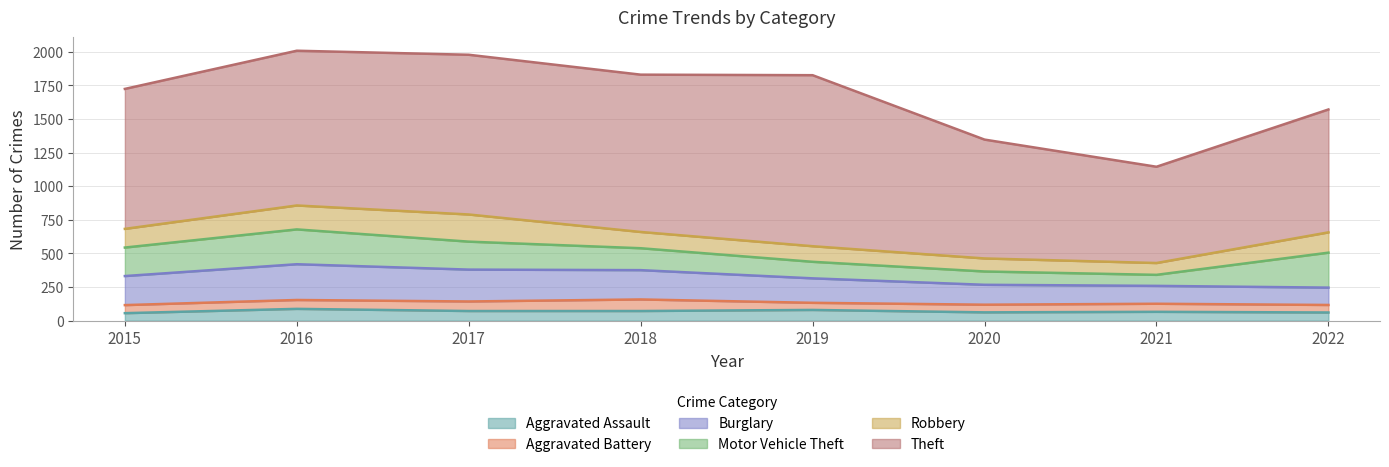

How many lines are shown in the chart?

6